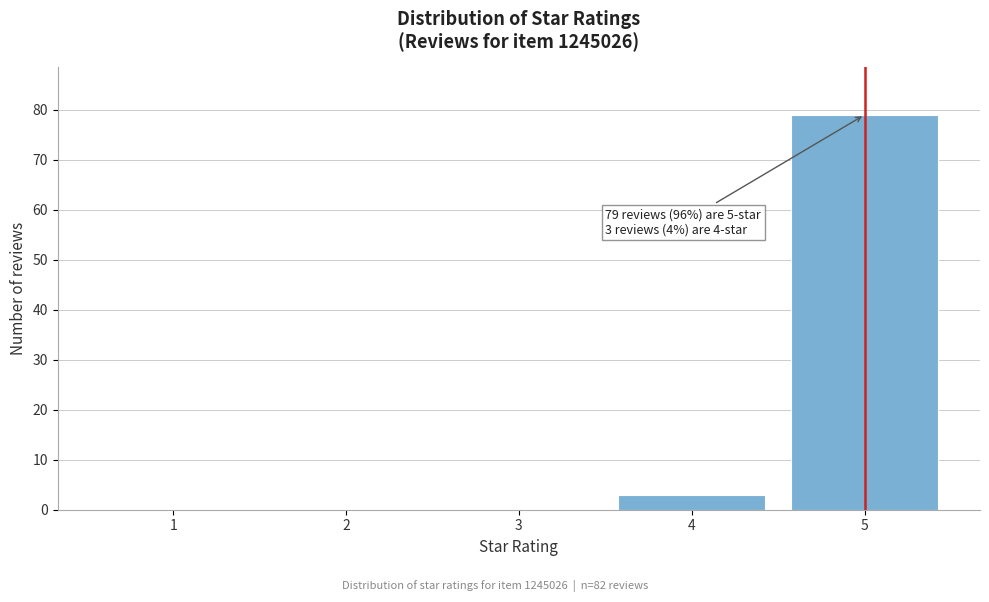

Reading left to right, what are all the values shown in this chart?

1=0	2=0	3=0	4=3	5=79